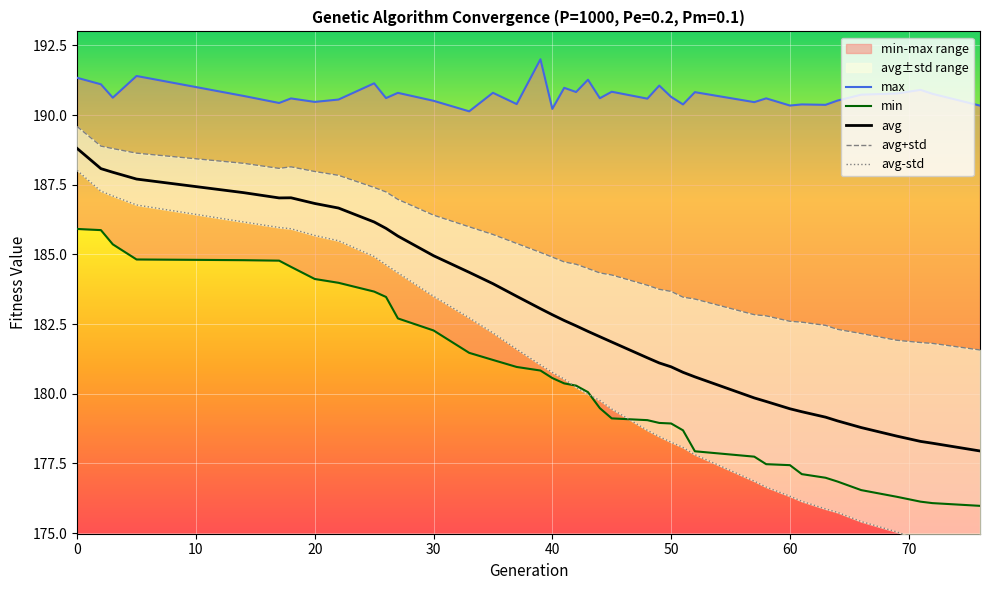

The value of avg at 50 is 181.0. True or false?

True